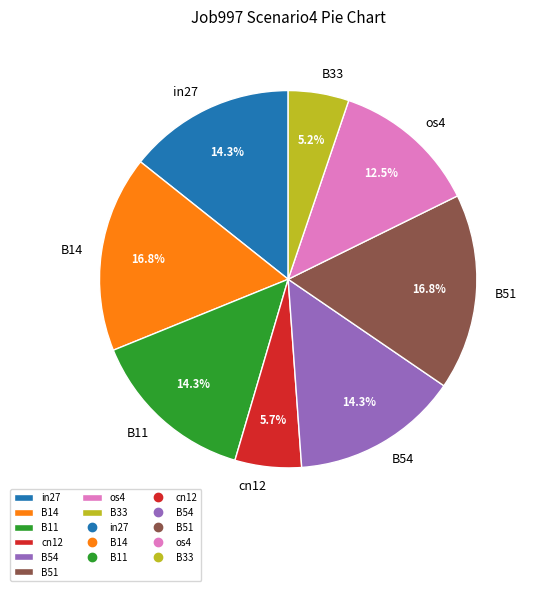

What is the ratio of the value at in27 to the value at B11?

1.0